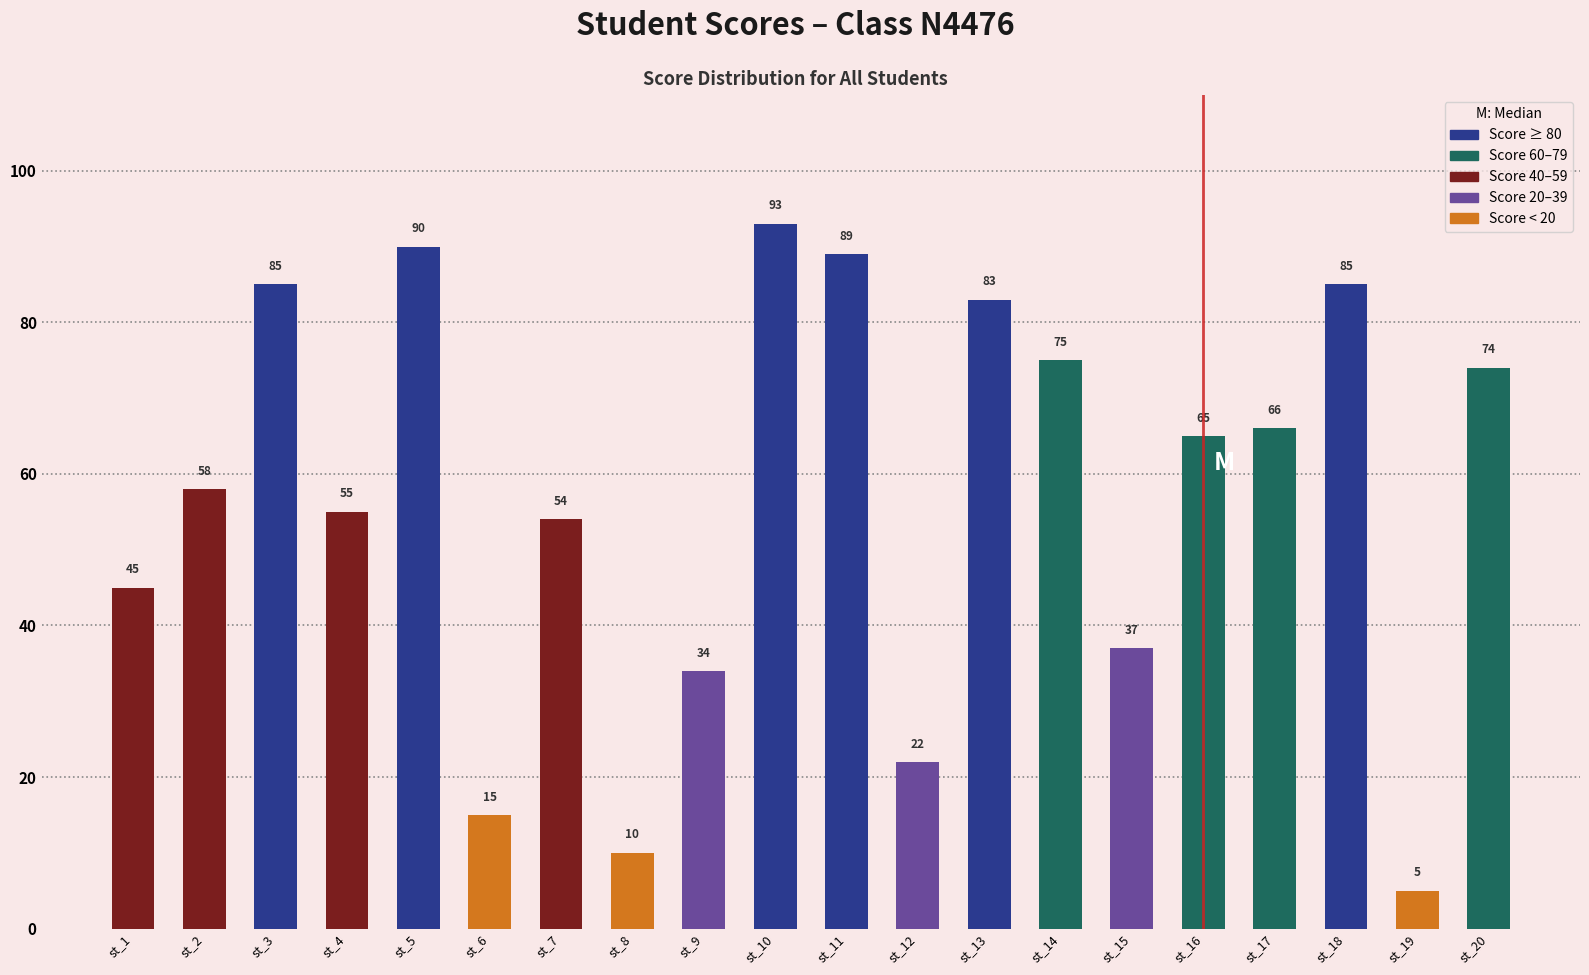

What is the change in value from st_1 to st_14?

+30